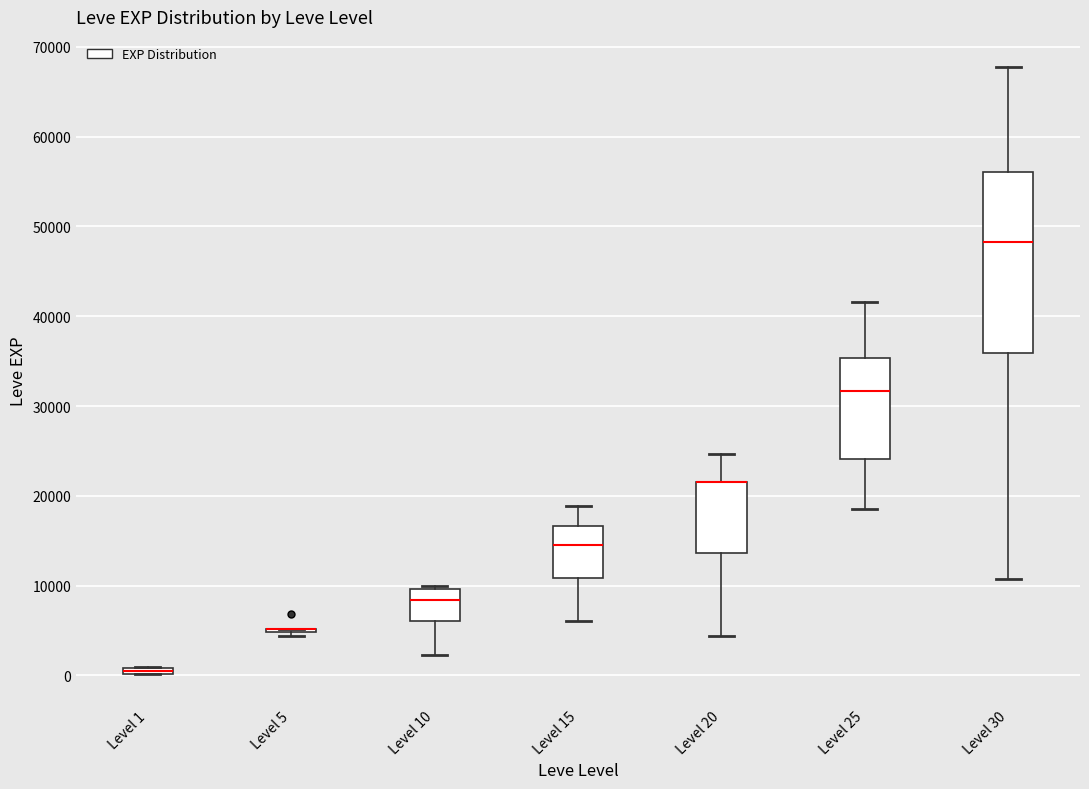

Which box is the tallest, from its lower edge to its upper edge?

Level 30